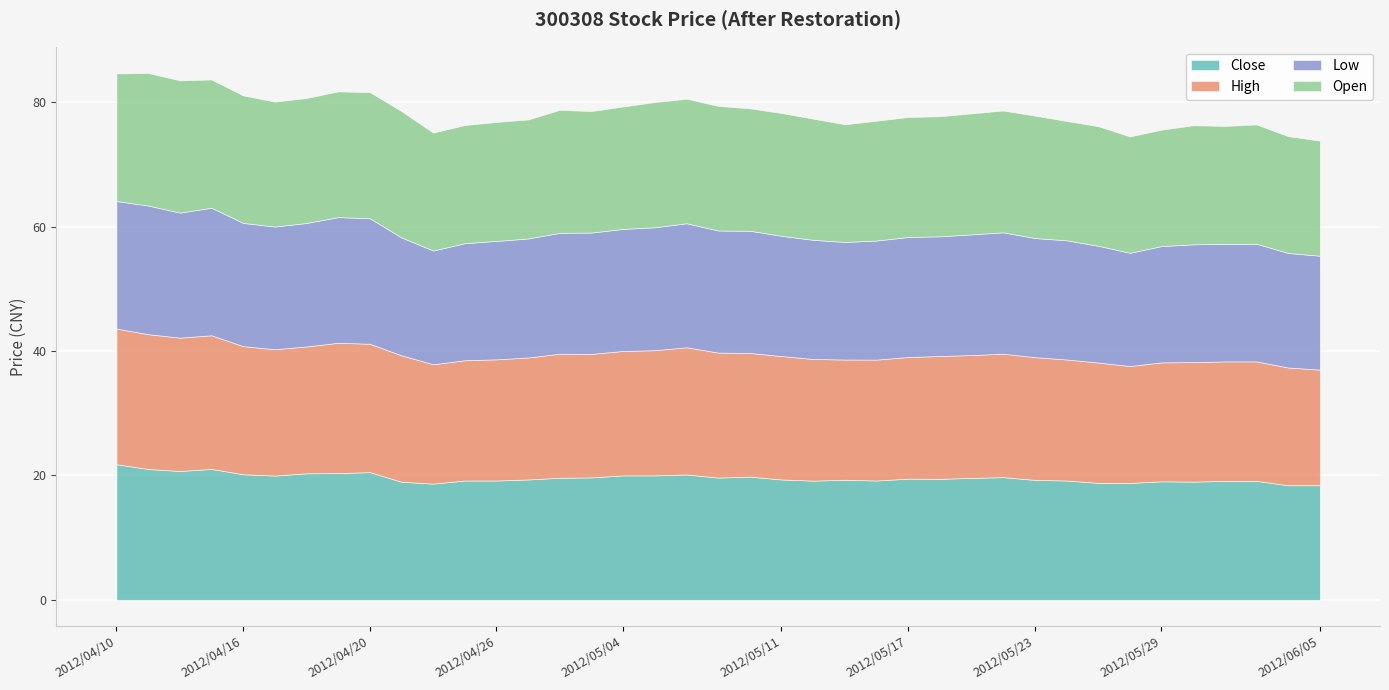

True or false: Open and Low intersect in this chart.

False